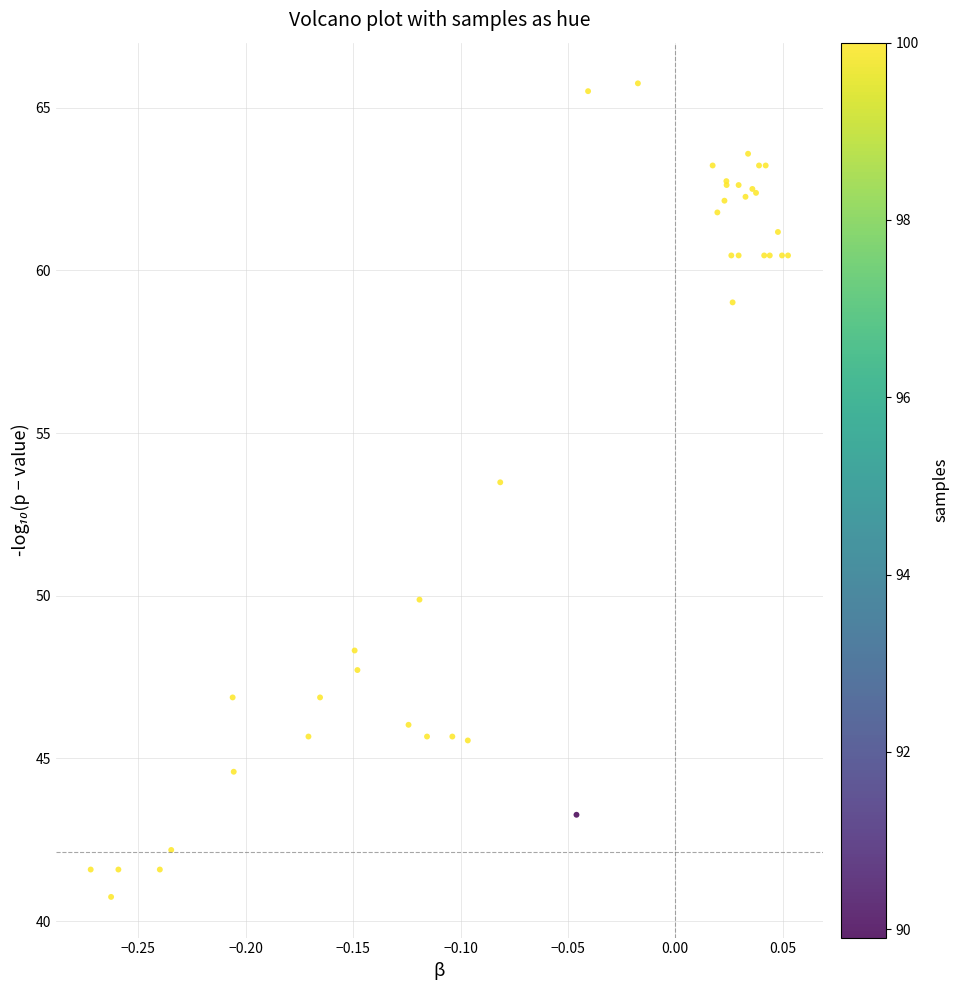

What Y value in the scatter plot is closest to 53?

53.5